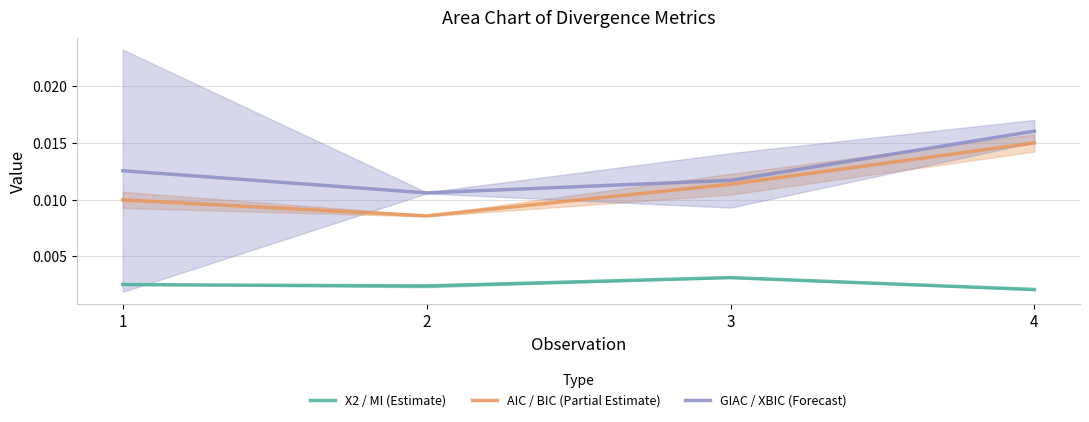

True or false: AIC / BIC (Partial Estimate) and X2 / MI (Estimate) intersect in this chart.

False